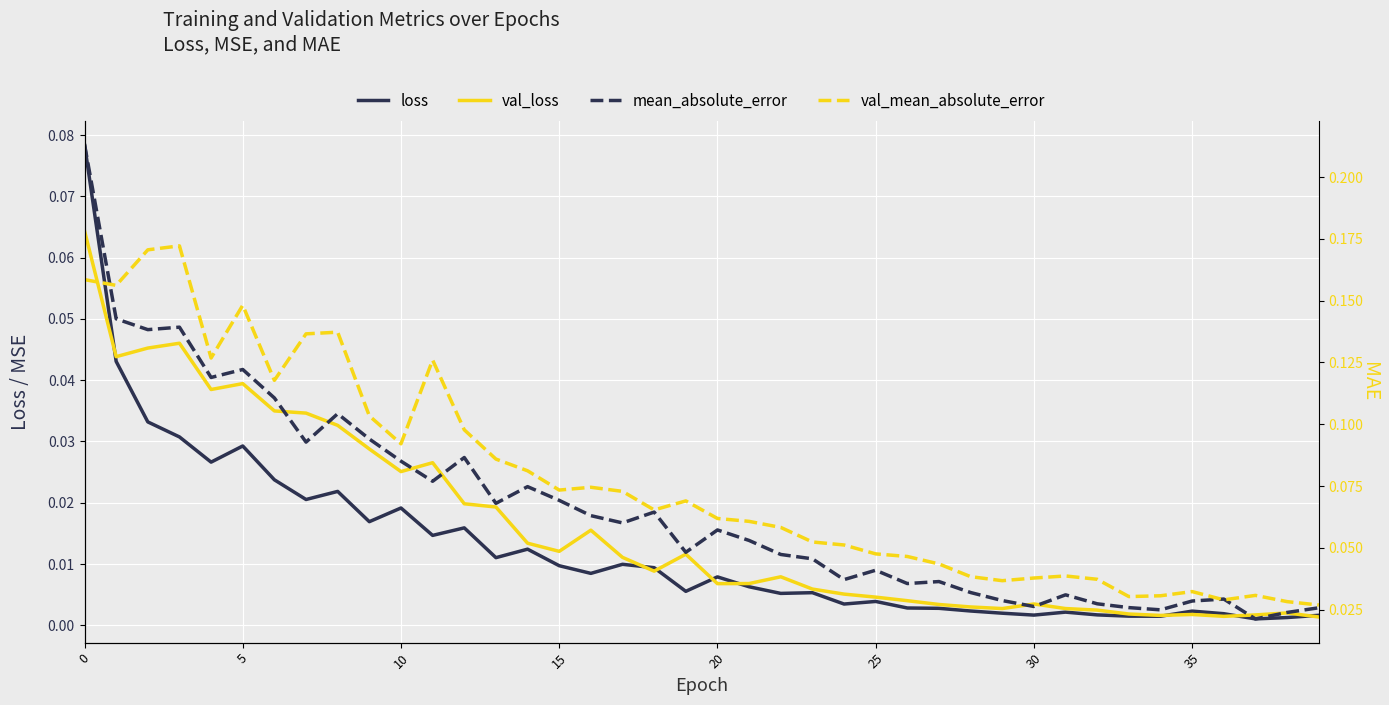

At how many categories does at least one series exceed 0?

40